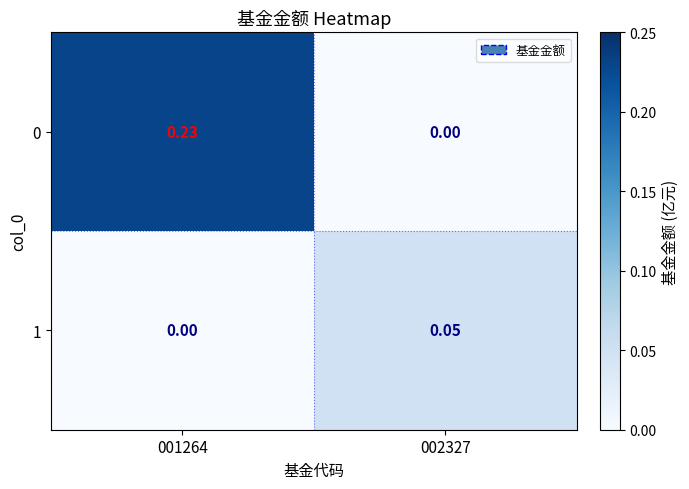

At which category does the chart reach its peak across all series?

001264